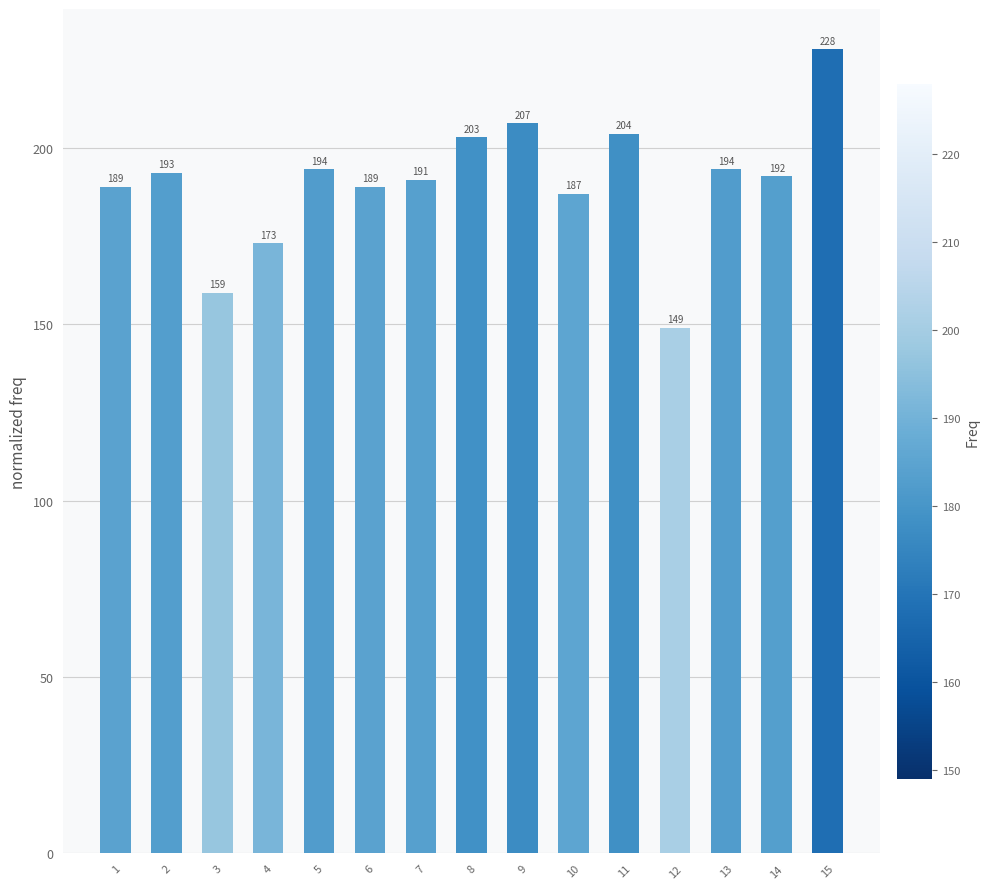

Reading right to left, what are all the values shown in this chart?

15=228	14=192	13=194	12=149	11=204	10=187	9=207	8=203	7=191	6=189	5=194	4=173	3=159	2=193	1=189